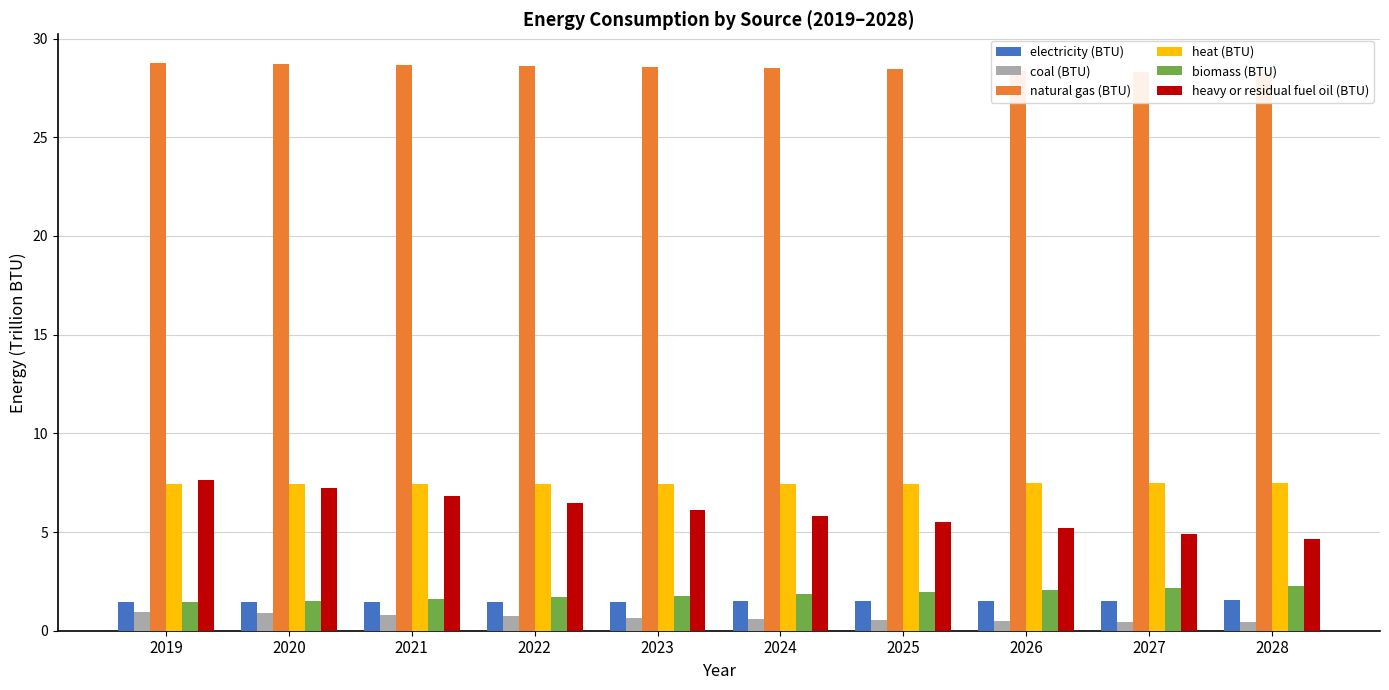

Which category has the lowest value in the heat (BTU) series?

2019